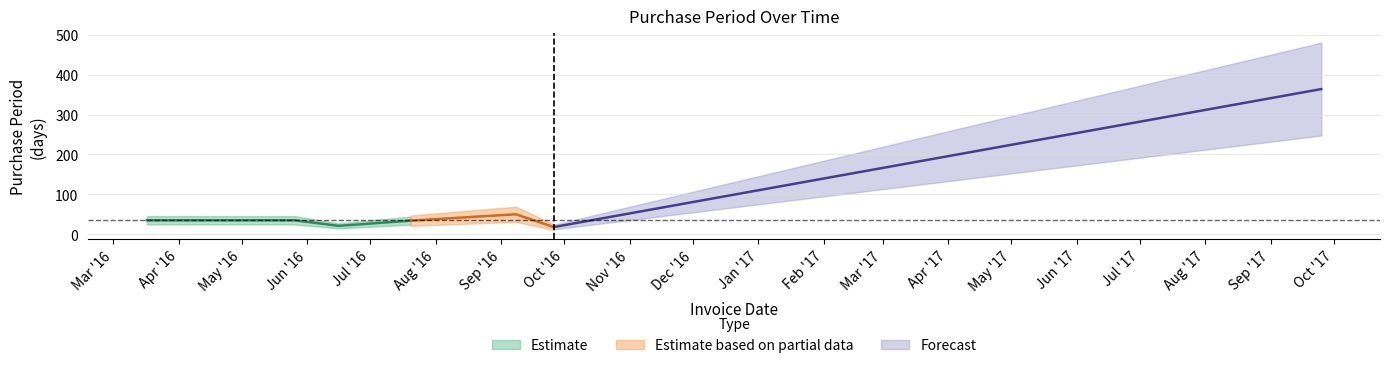

At which category does the chart reach its peak across all series?

2017-09-25